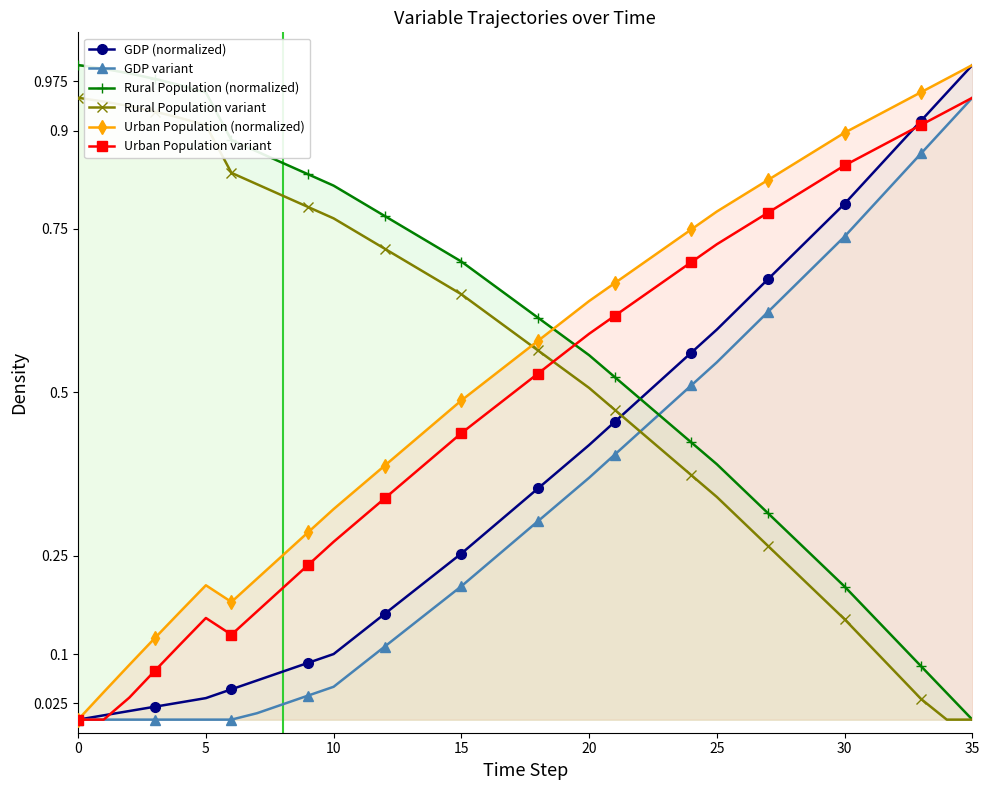

True or false: GDP variant has a value of 1.0 at 27.

False